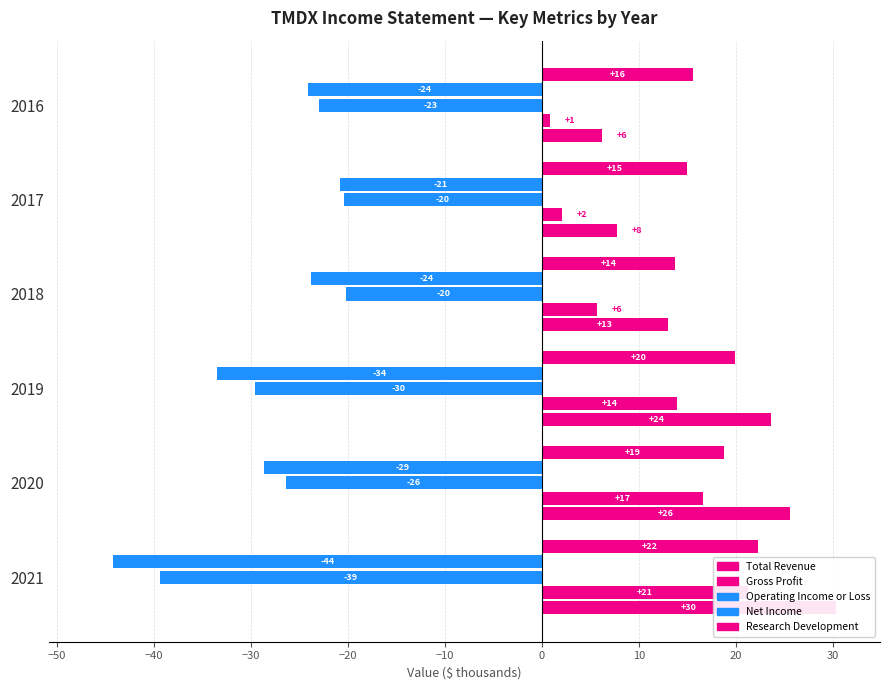

Which series has the largest range (max minus min)?

Total Revenue